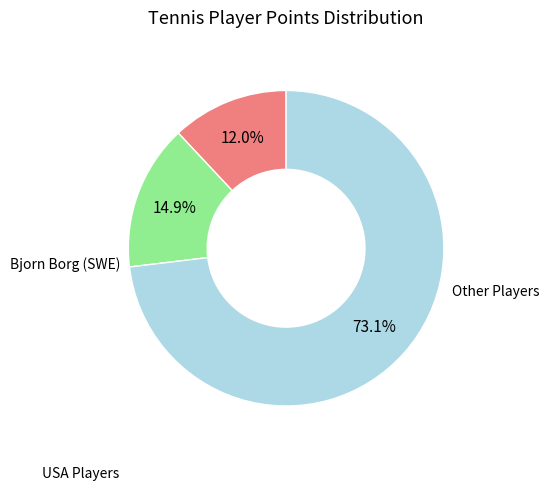

Is there a majority slice in this chart?

Yes